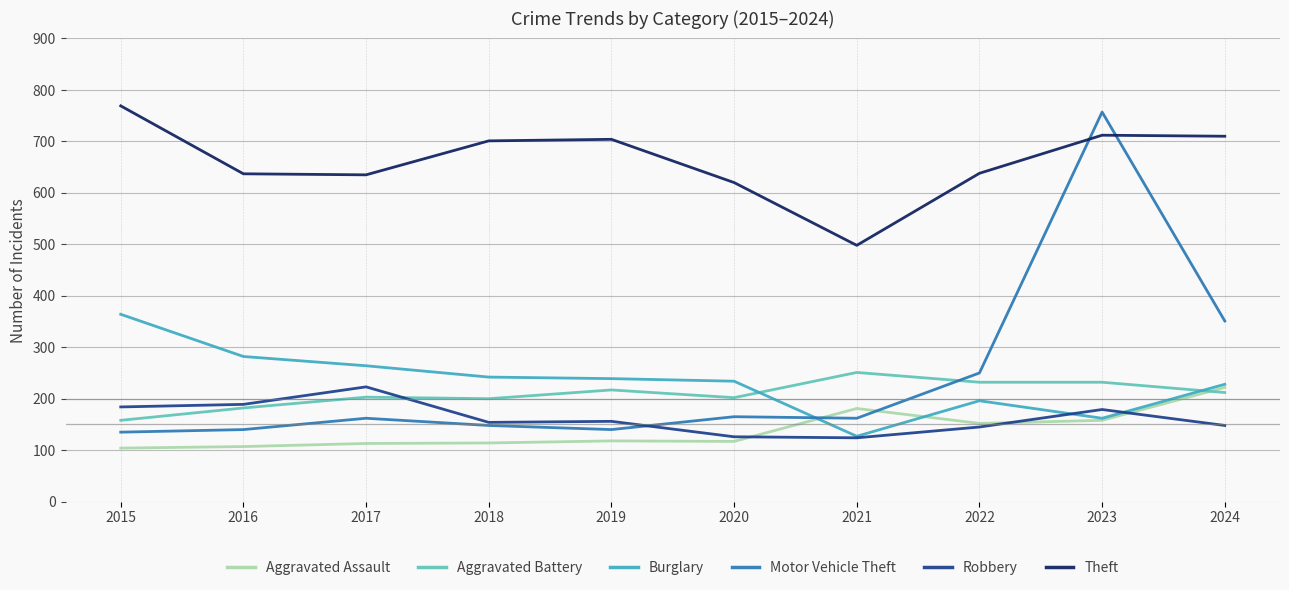

What is the spread (max minus min) of values at 2019?

586